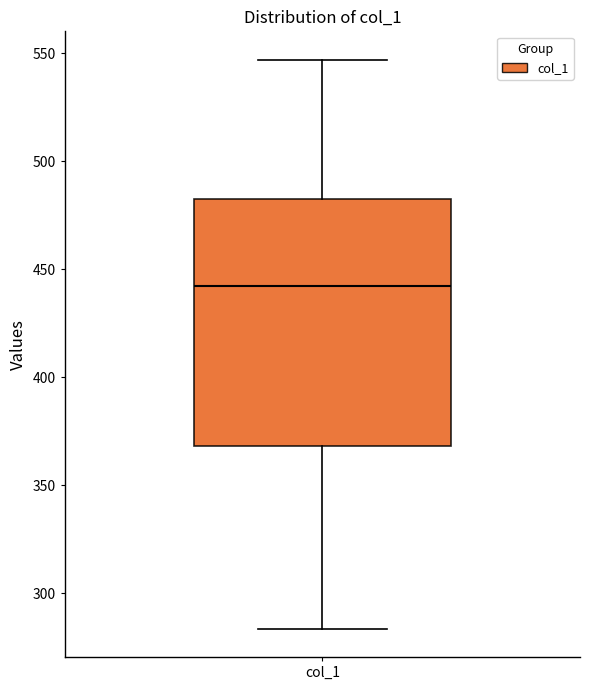

Read this box plot against the y-axis: the position of the median line, the range covered by the box, and the ends of both whiskers. The values are not printed on the chart, so give them approximately, as read against the axis.

median 440, box 370 to 480, whiskers 285 to 545